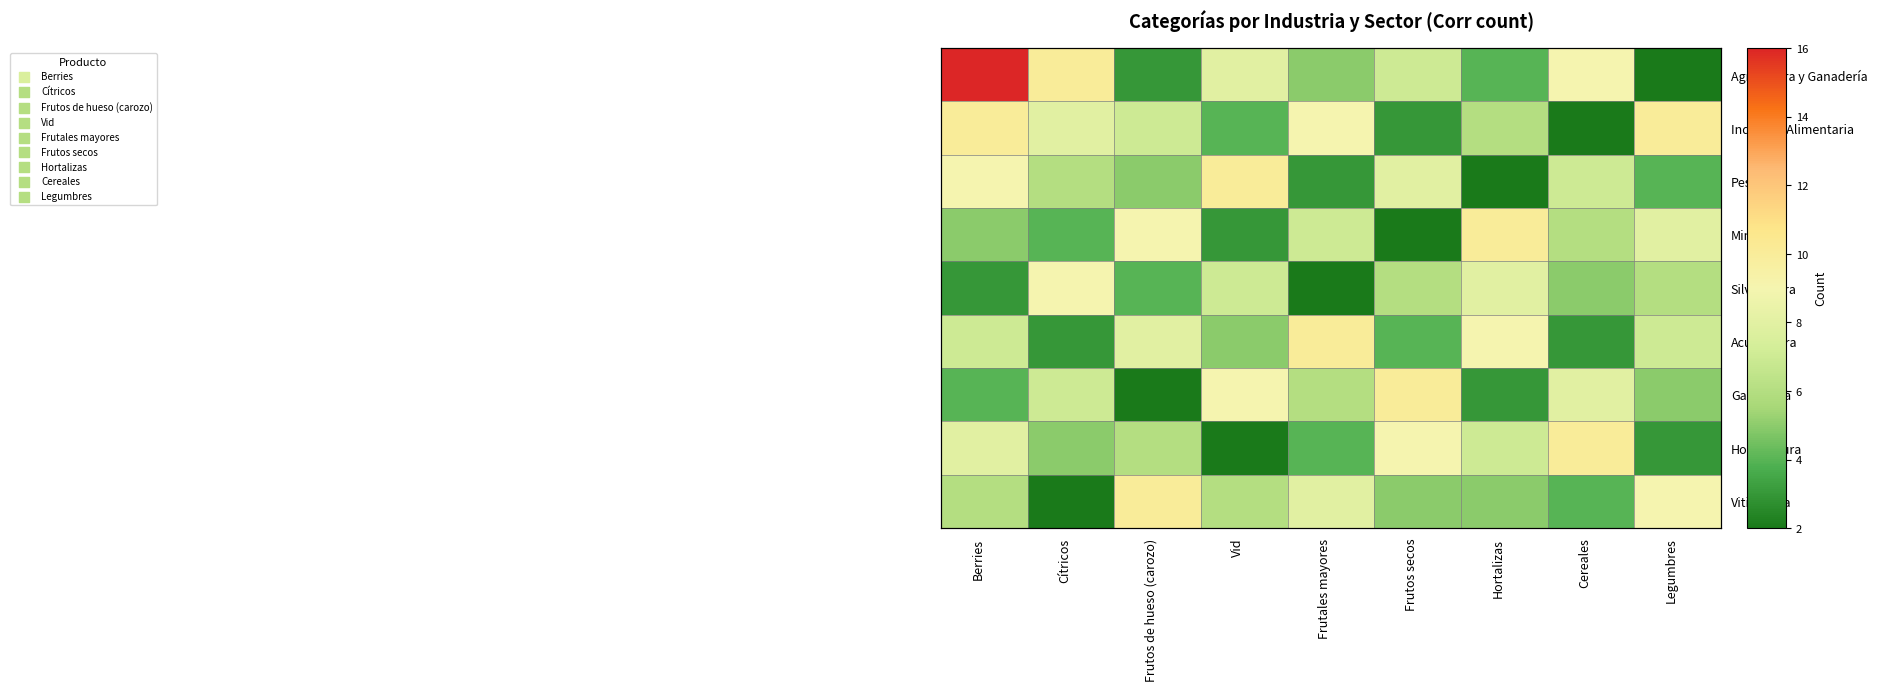

Rank the categories by Industria Alimentaria value from highest to lowest.

Berries, Legumbres, Frutales mayores, Cítricos, Frutos de hueso (carozo), Hortalizas, Vid, Frutos secos, Cereales